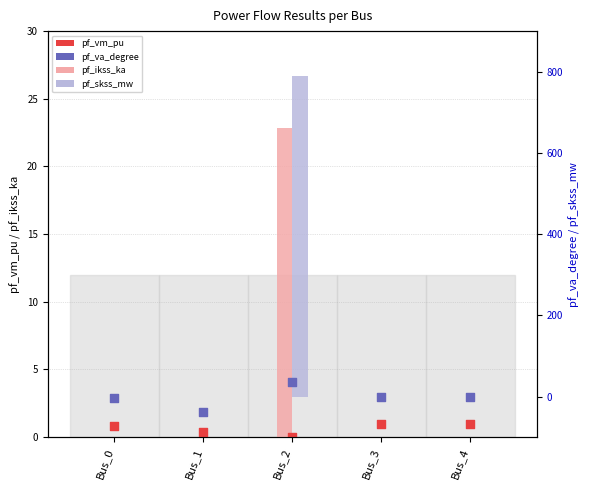

What are all the series names shown in the legend?

pf_ikss_ka, pf_vm_pu, pf_skss_mw, pf_va_degree